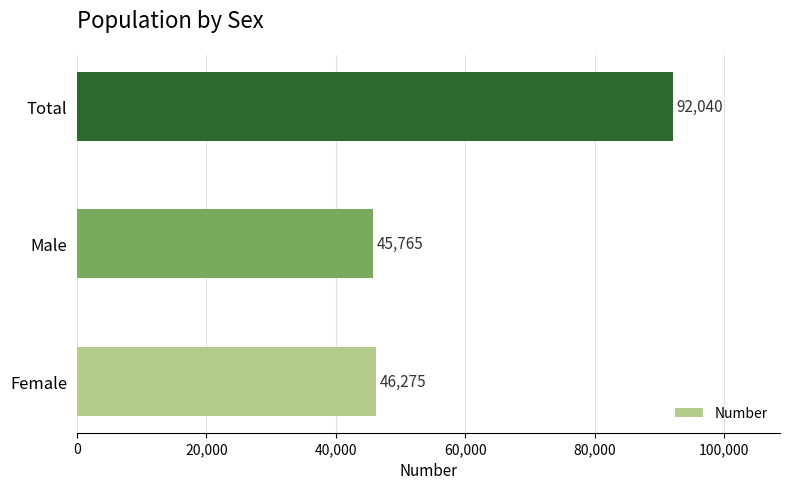

Approximately how many times larger is the value at Total compared to Male?

2.0